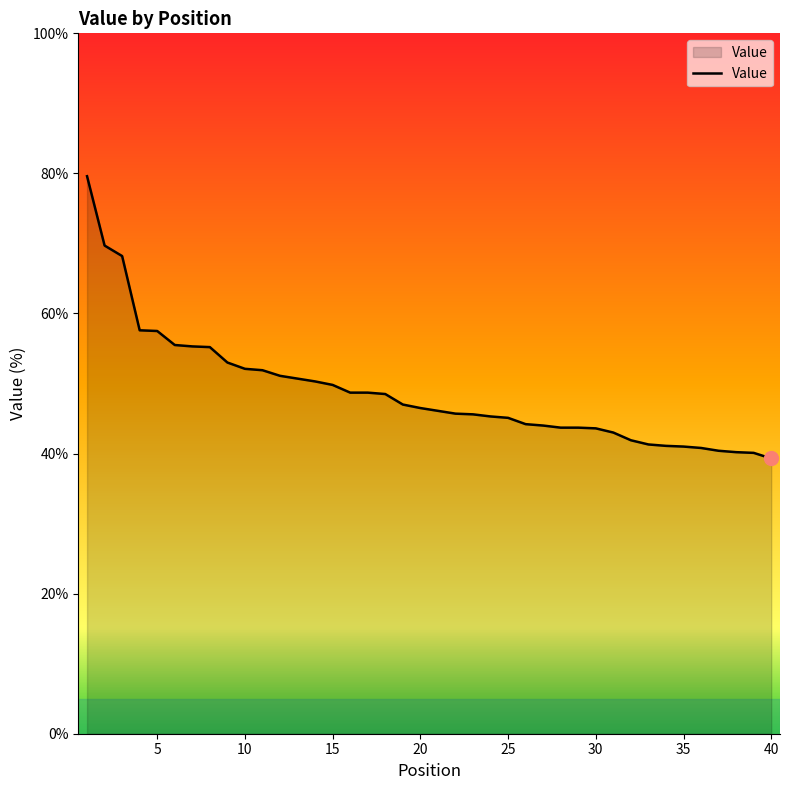

What is the smallest value displayed?

39.3